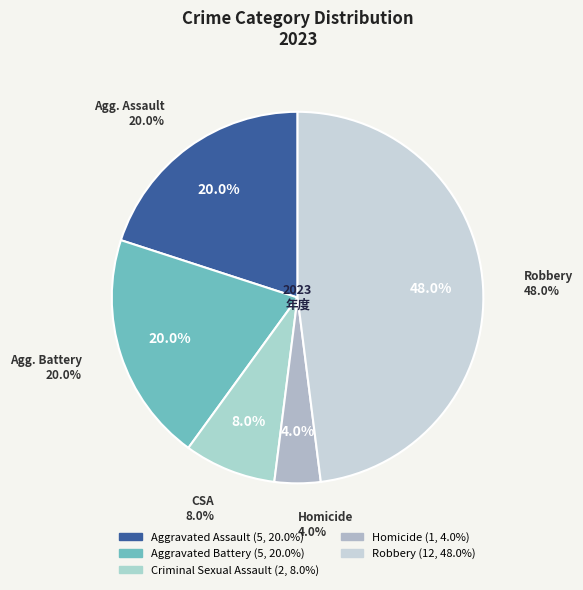

Rank the categories by value from lowest to highest.

Homicide, Criminal Sexual Assault, Aggravated Assault, Aggravated Battery, Robbery